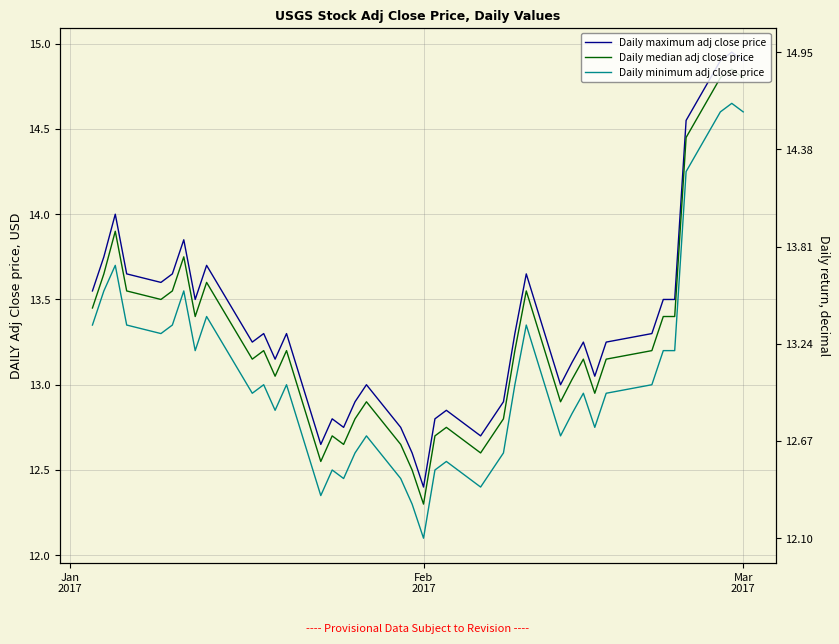

True or false: Daily maximum adj close price and Daily median adj close price cross at least once.

False